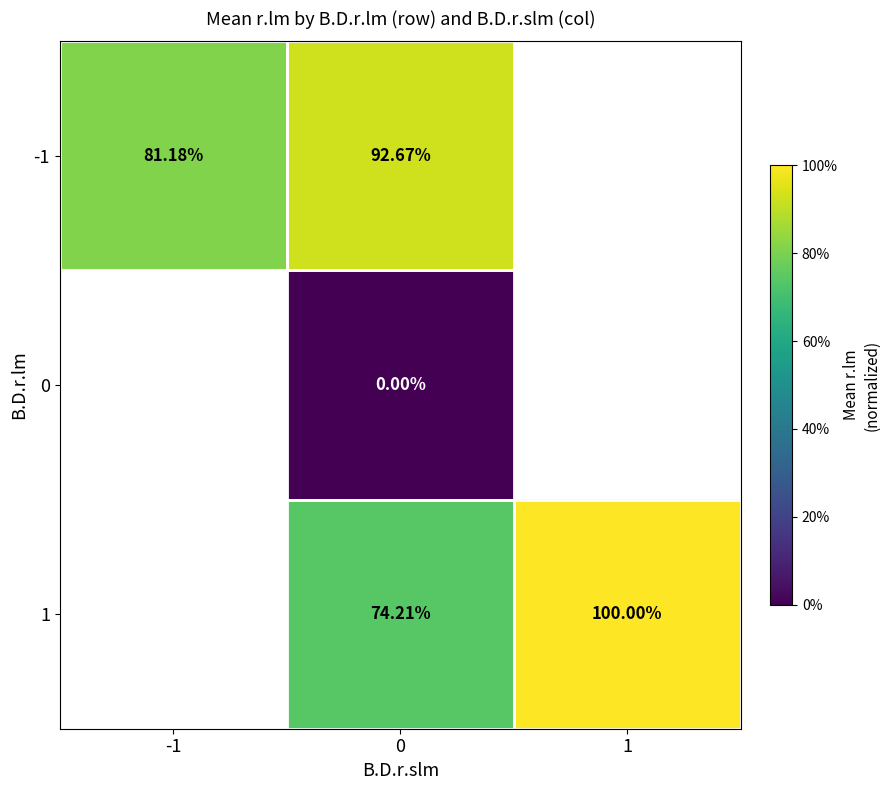

True or false: -1 has a value of 38.4 at -1.

False